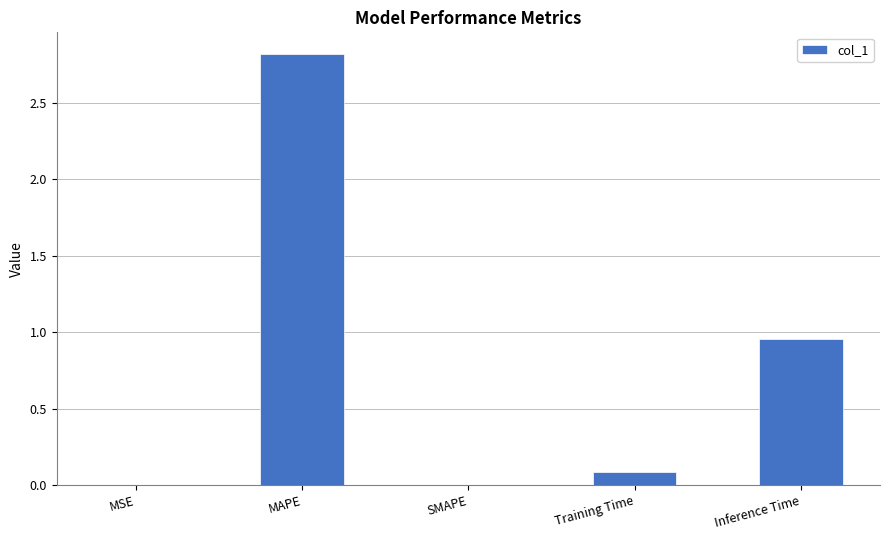

The value at MSE is 0.0. True or false?

True